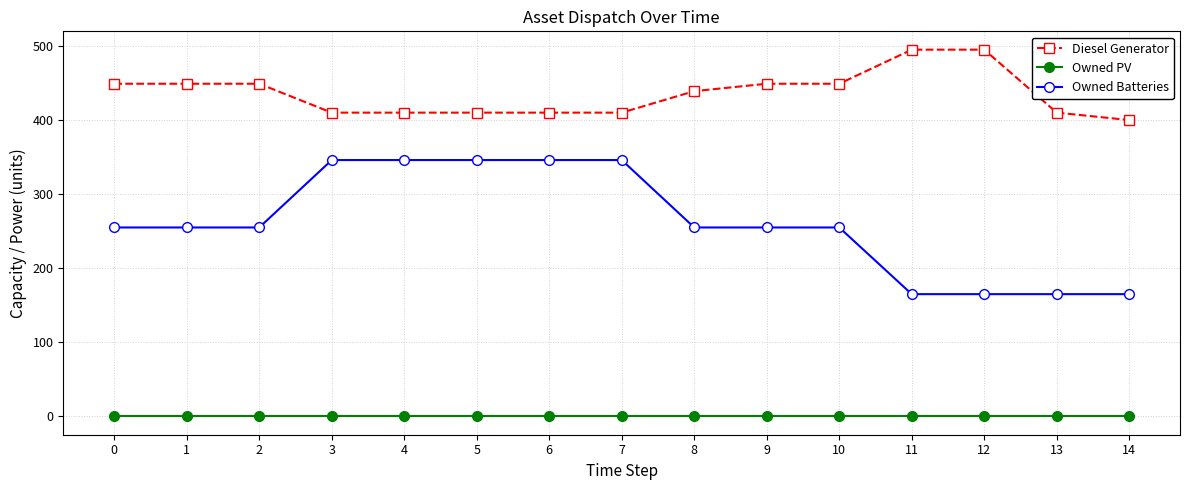

What is the difference between the maximum and minimum values in the Diesel Generator series?

95.0